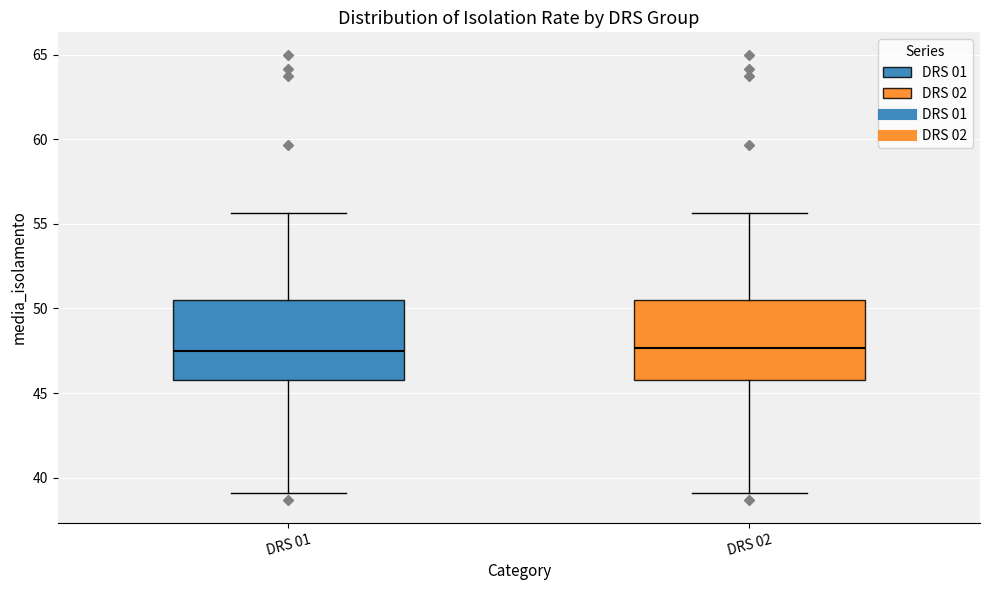

Reading left to right, transcribe this box plot: for each box, give where its median line is, the range the box spans, and where its two whiskers end, as read against the y-axis. The values are not printed on the chart, so give them approximately, as read against the axis.

DRS 01: median 47.5, box 46.0 to 50.5, whiskers 39.0 to 55.5
DRS 02: median 47.5, box 46.0 to 50.5, whiskers 39.0 to 55.5